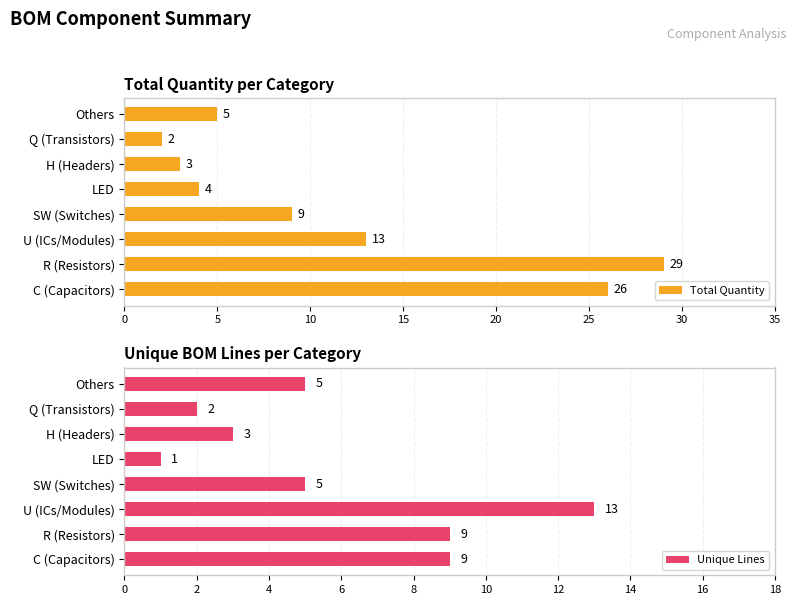

How many data points in Unique Lines are less than 5?

3